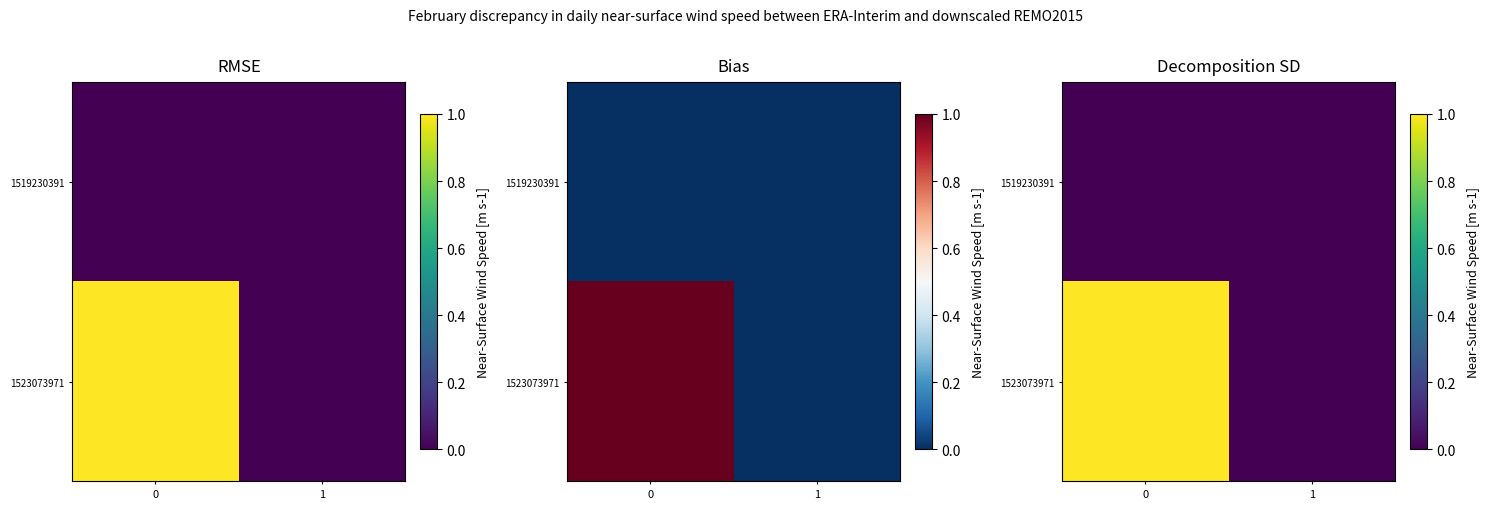

How many 1523073971 values are between 0 and 1?

2